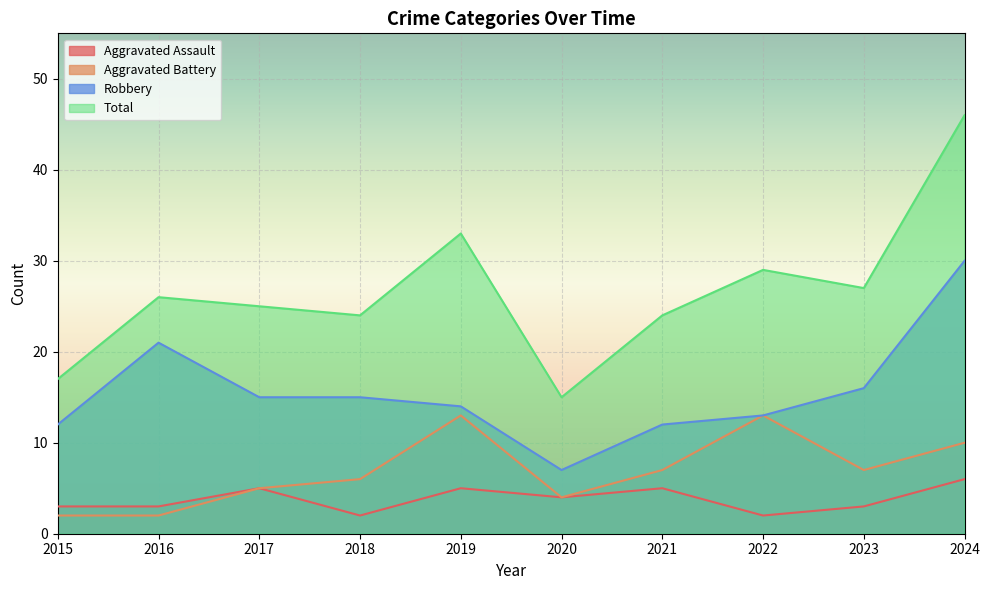

True or false: Total has a value of 46 at 2024.

True